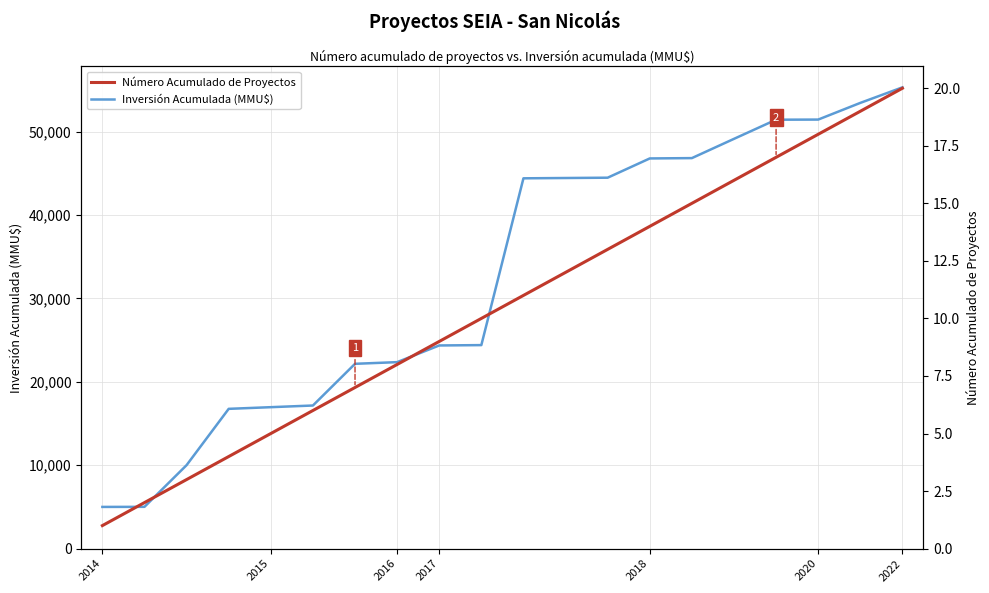

Where is Inversión Acumulada (MMU$) nearest to the value 30154?

9